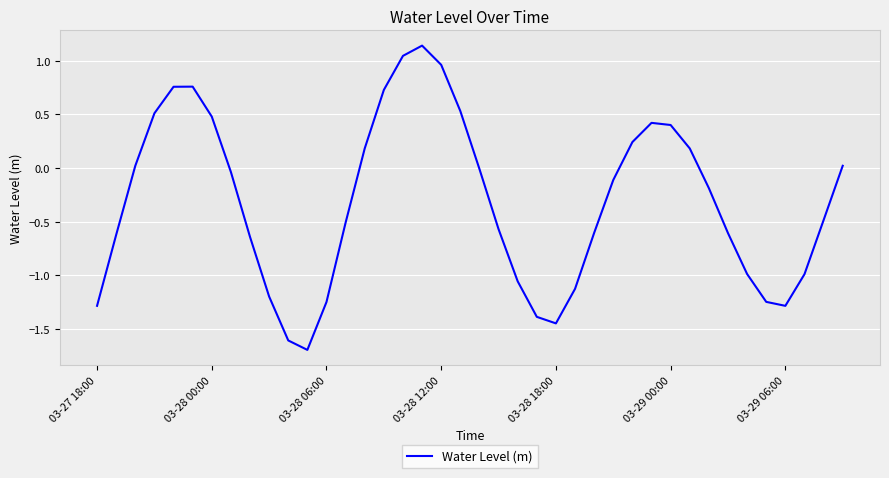

What is the minimum value shown in the chart?

-1.7